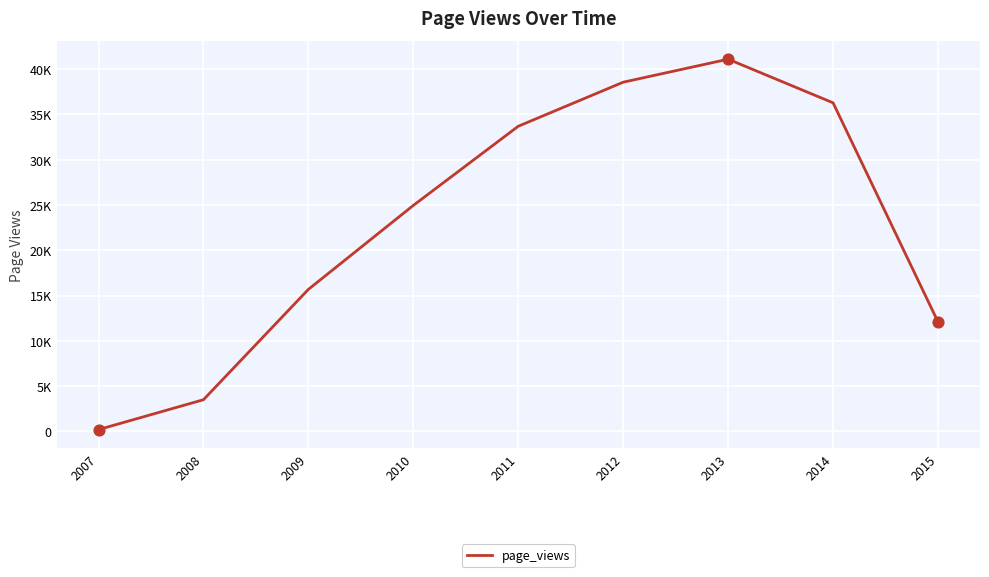

What is the ratio of the value at 2011 to the value at 2010?

1.4